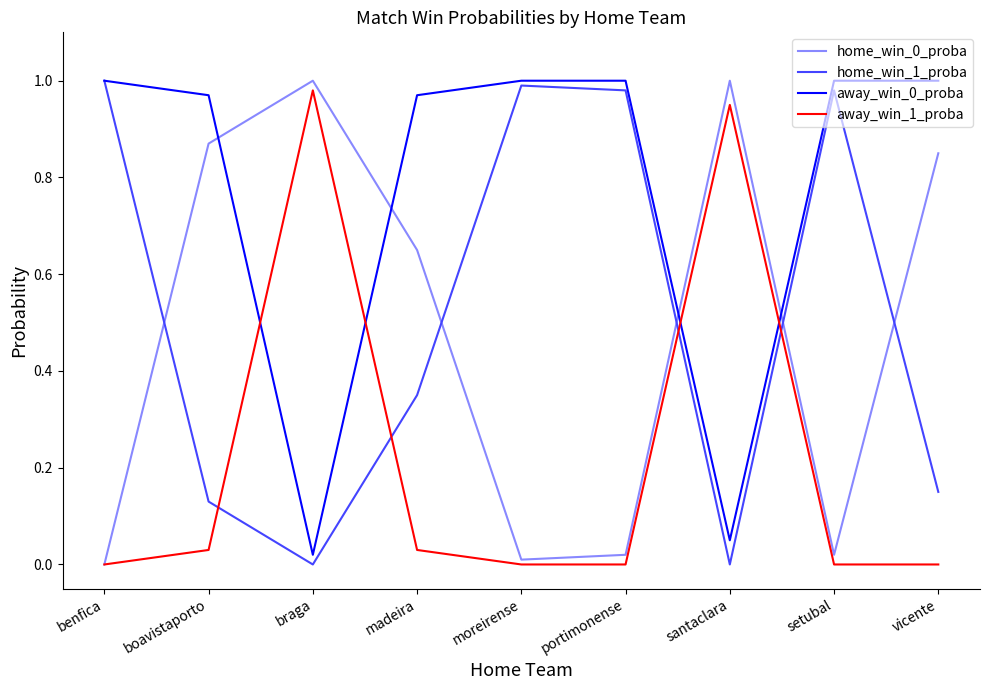

Does the chart have visible grid lines?

No